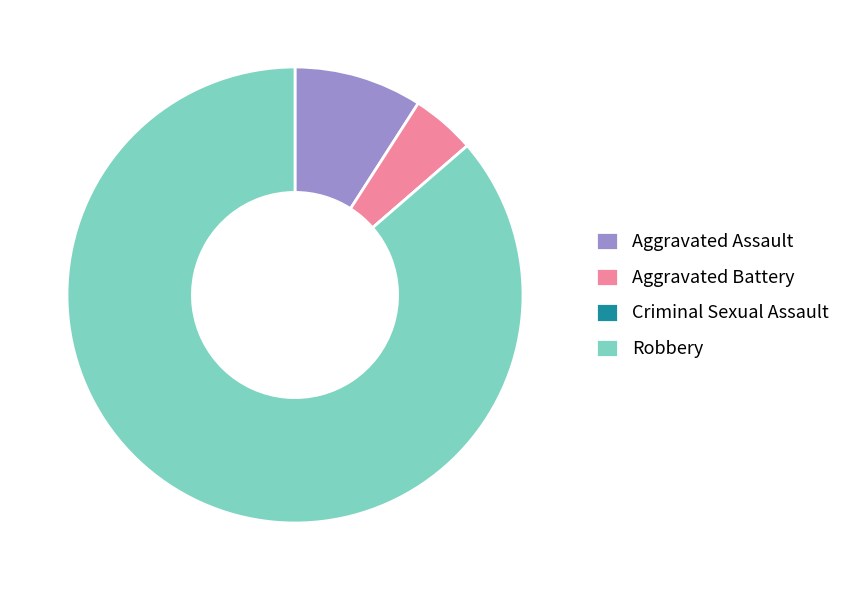

Between Robbery and Aggravated Battery, which is larger?

Robbery